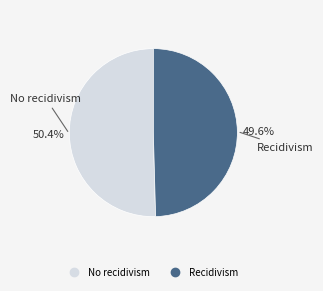

What is the smallest slice in the pie chart?

Recidivism